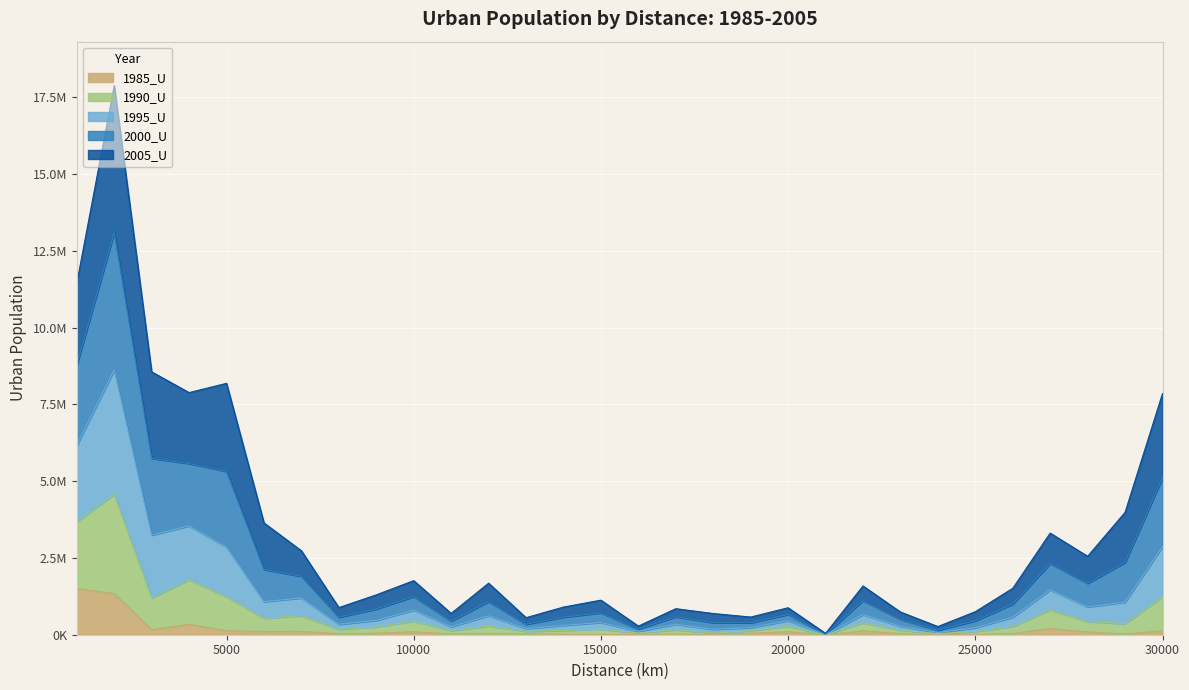

What is the difference between the highest and lowest values at 5000?

8054216